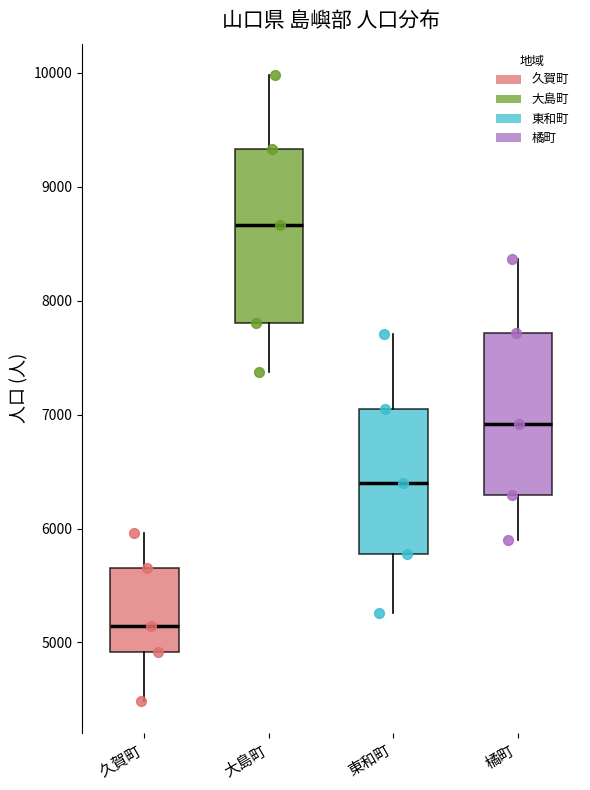

Where does the upper whisker of the box for 橘町 end on the y-axis? The values are not printed on the chart, so give them approximately, as read against the axis.

8400